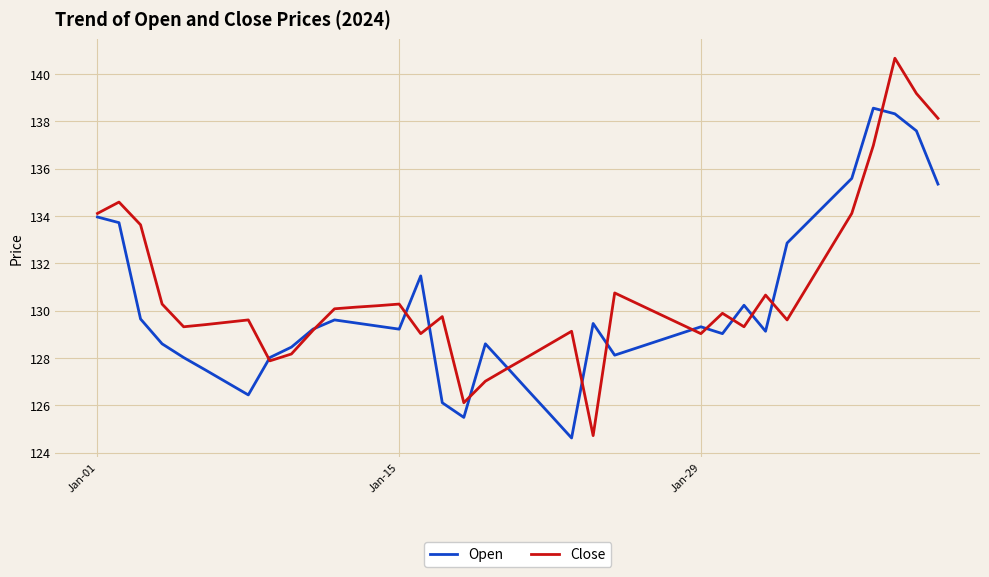

List the series in order of their peak value, lowest first.

Open, Close